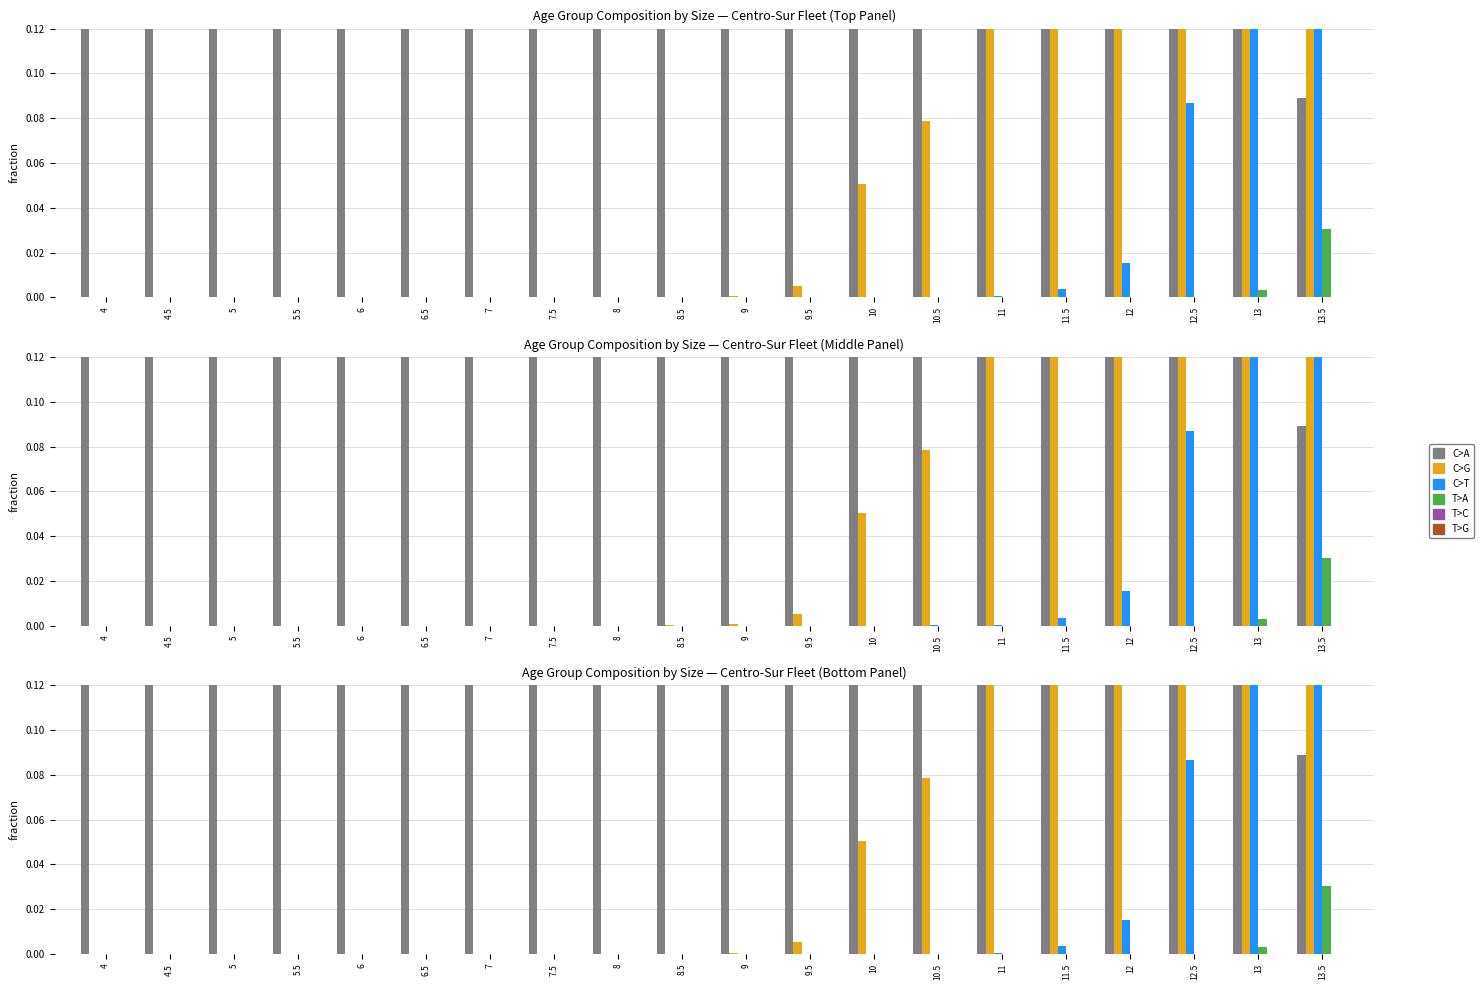

Which has a higher value, 9.5 or 7?

7